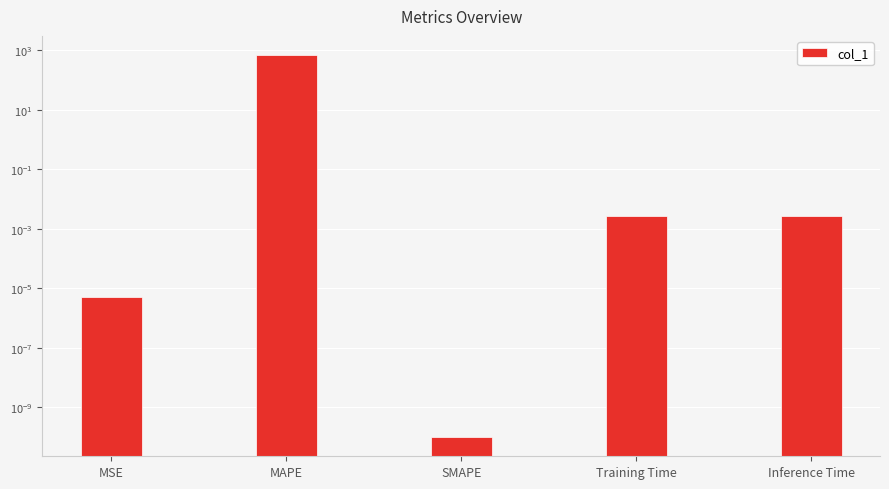

Reading left to right, extract all data points from this chart.

0.0	684.1	0.0	0.0	0.0